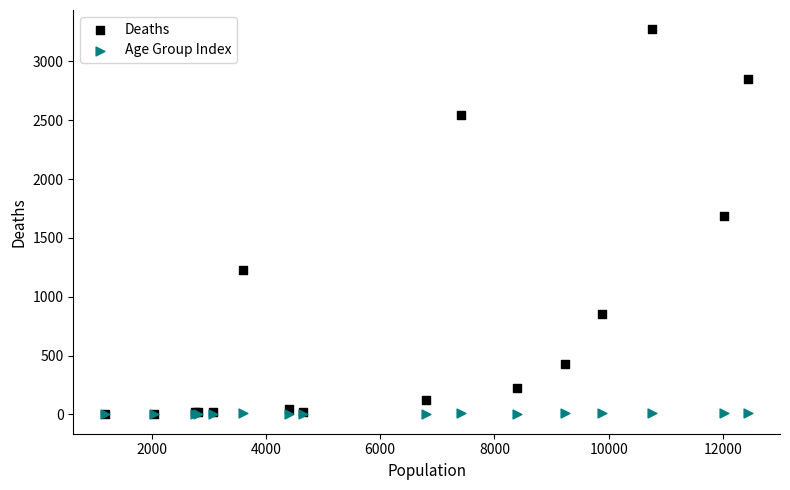

In the Deaths series, what Y value is closest to 1638?

1690